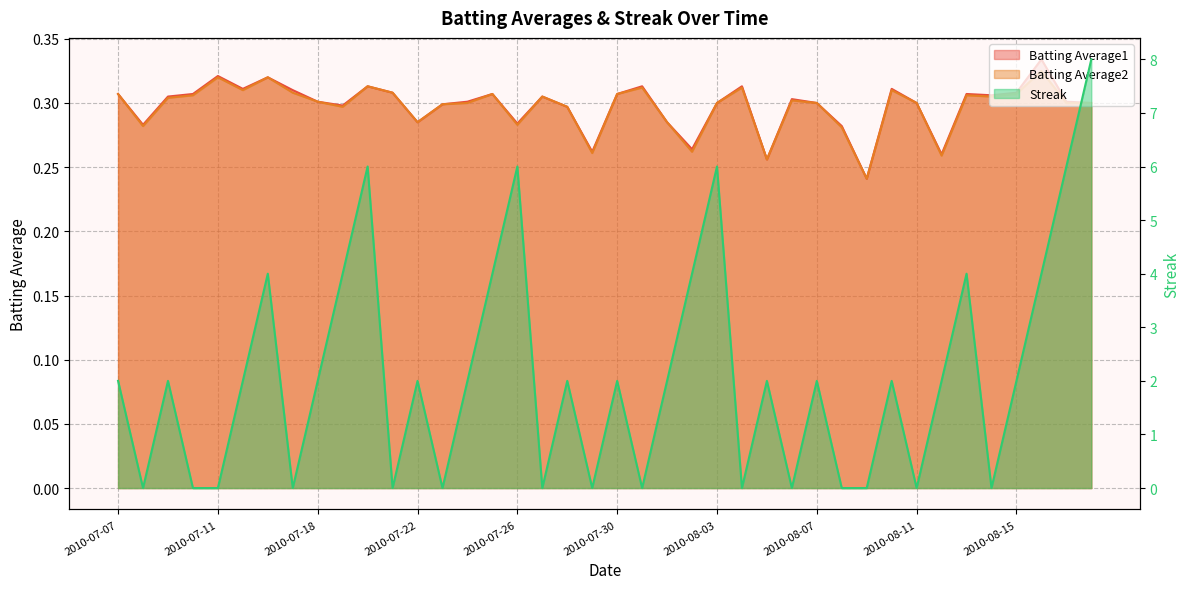

What is the spread (max minus min) of values at 2010-08-11?

0.3